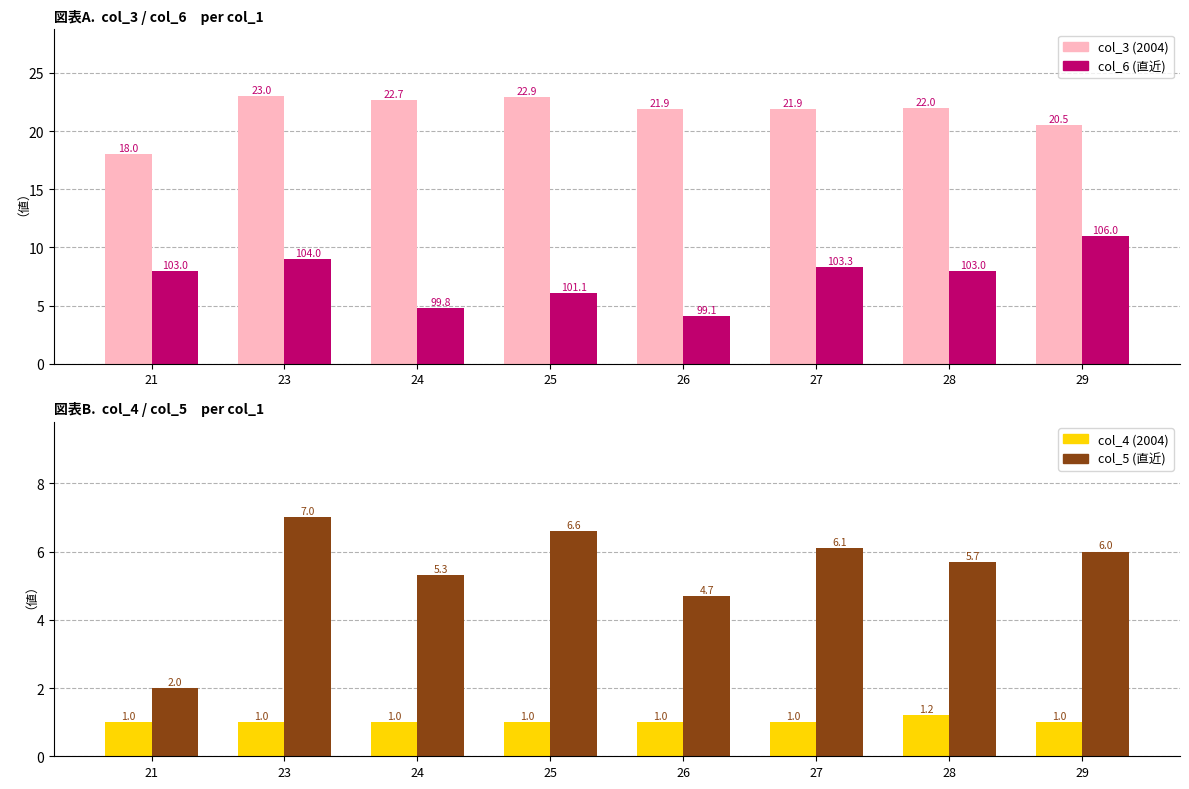

Reading left to right, list all the values displayed in this chart.

col_3 (2004): 21=18.0	23=23.0	24=22.7	25=22.9	26=21.9	27=21.9	28=22.0	29=20.5
col_6 (直近): 21=8.0	23=9.0	24=4.8	25=6.1	26=4.1	27=8.3	28=8.0	29=11.0
col_4 (2004): 21=1.0	23=1.0	24=1.0	25=1.0	26=1.0	27=1.0	28=1.2	29=1.0
col_5 (直近): 21=2.0	23=7.0	24=5.3	25=6.6	26=4.7	27=6.1	28=5.7	29=6.0